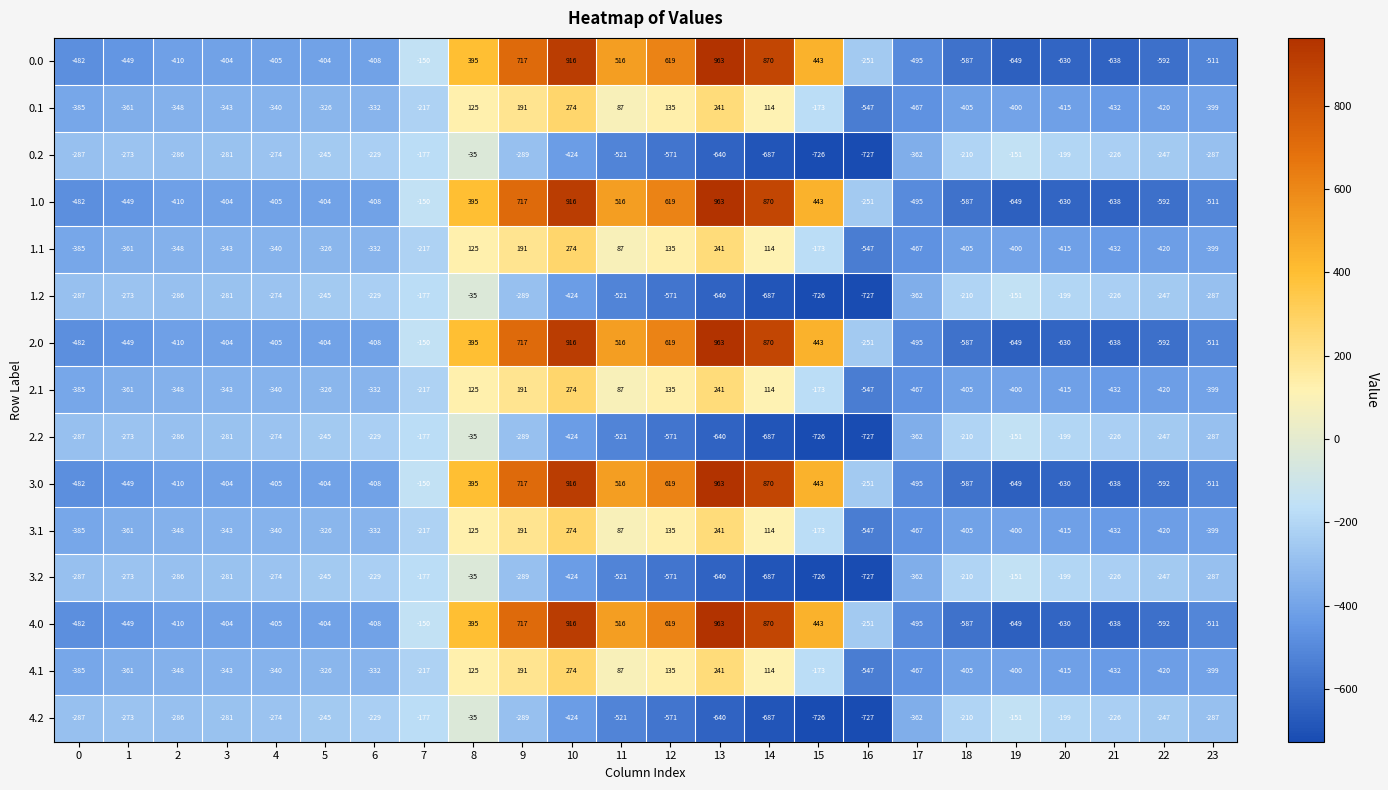

What value does the 1.0 series have at 8, to the nearest 10?

400